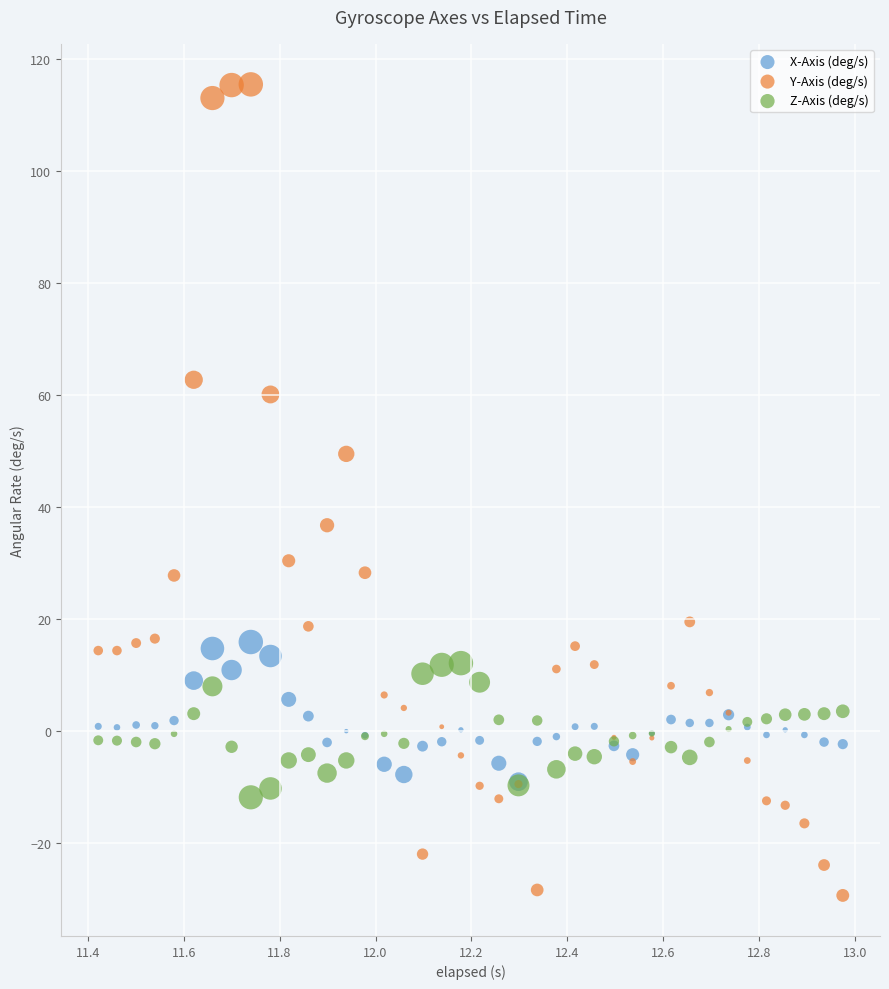

Which series reaches the maximum Y coordinate?

Y-Axis (deg/s)